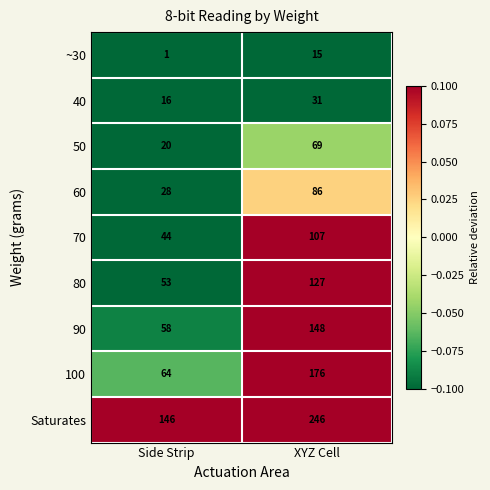

At which category is the sum across all series the highest?

XYZ Cell